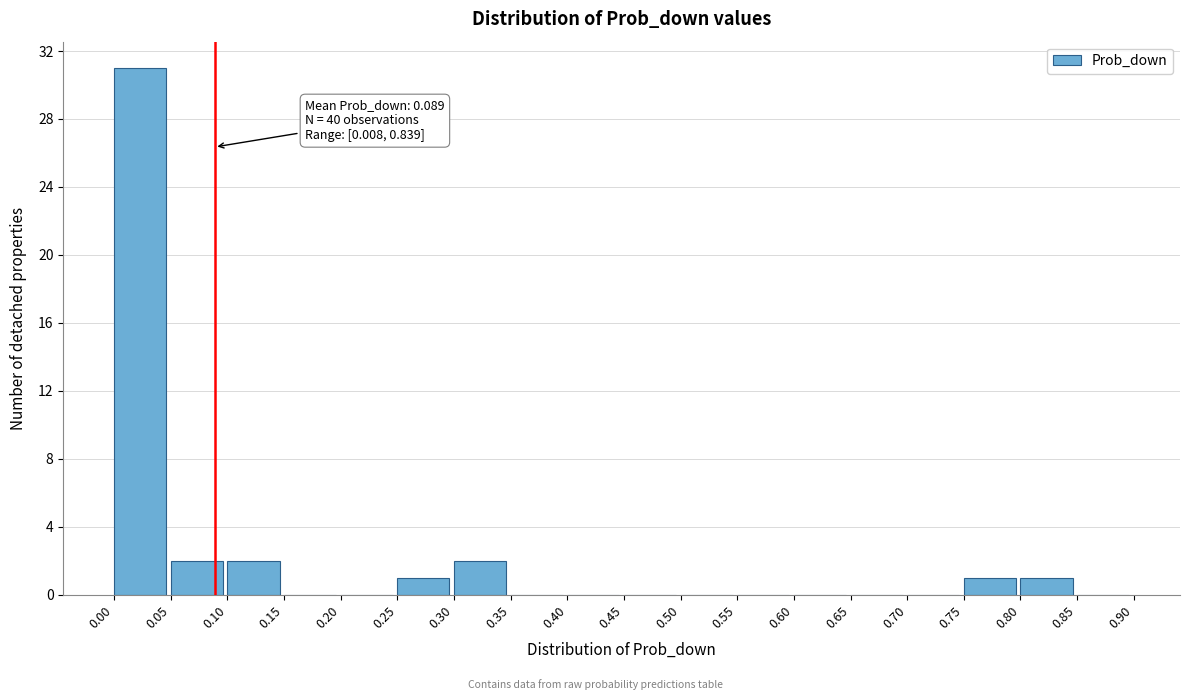

Over which range of the x-axis is the bar tallest?

0.00 to 0.05